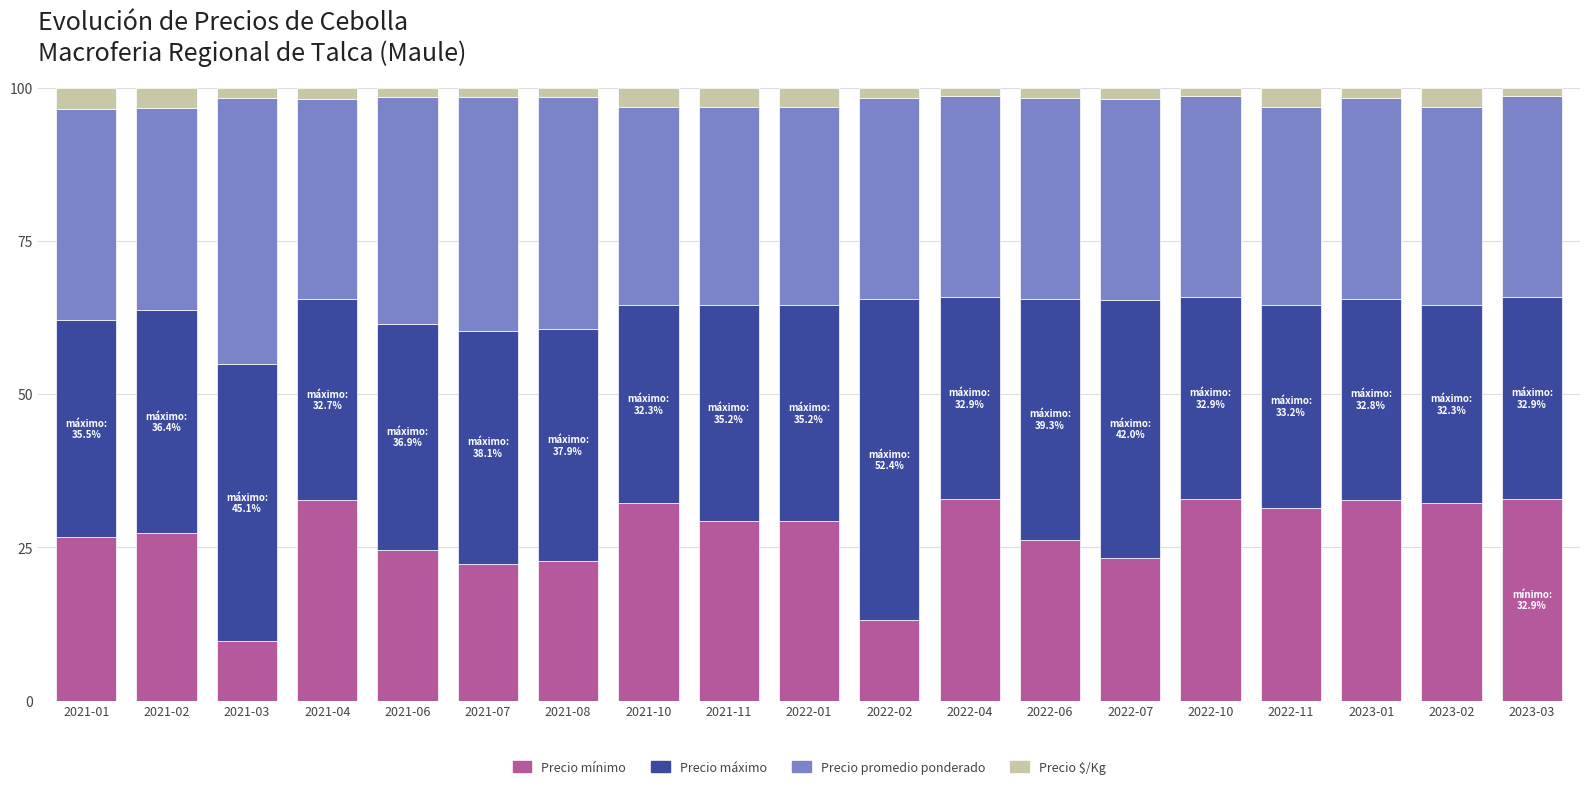

What is the difference between the maximum and minimum values in the Precio mínimo series?

23.2